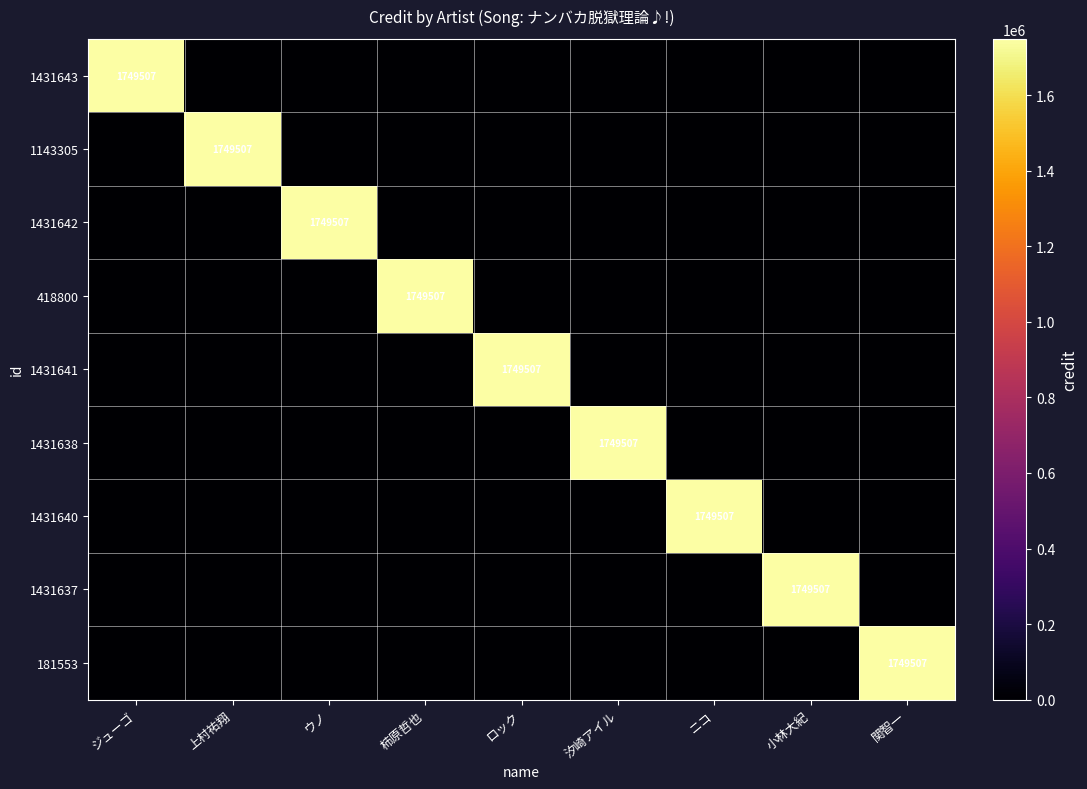

True or false: 181553 has a value of 2280668 at 関智一.

False